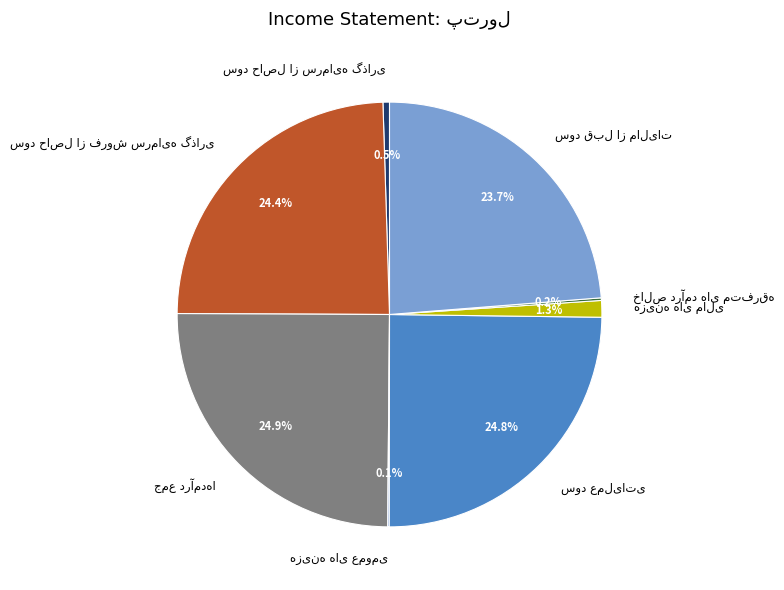

Does any single category account for the majority?

No